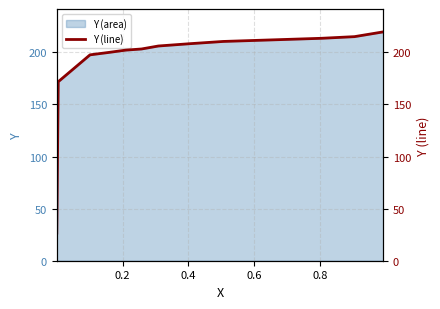

What is the minimum value for Y (area)?

26.6